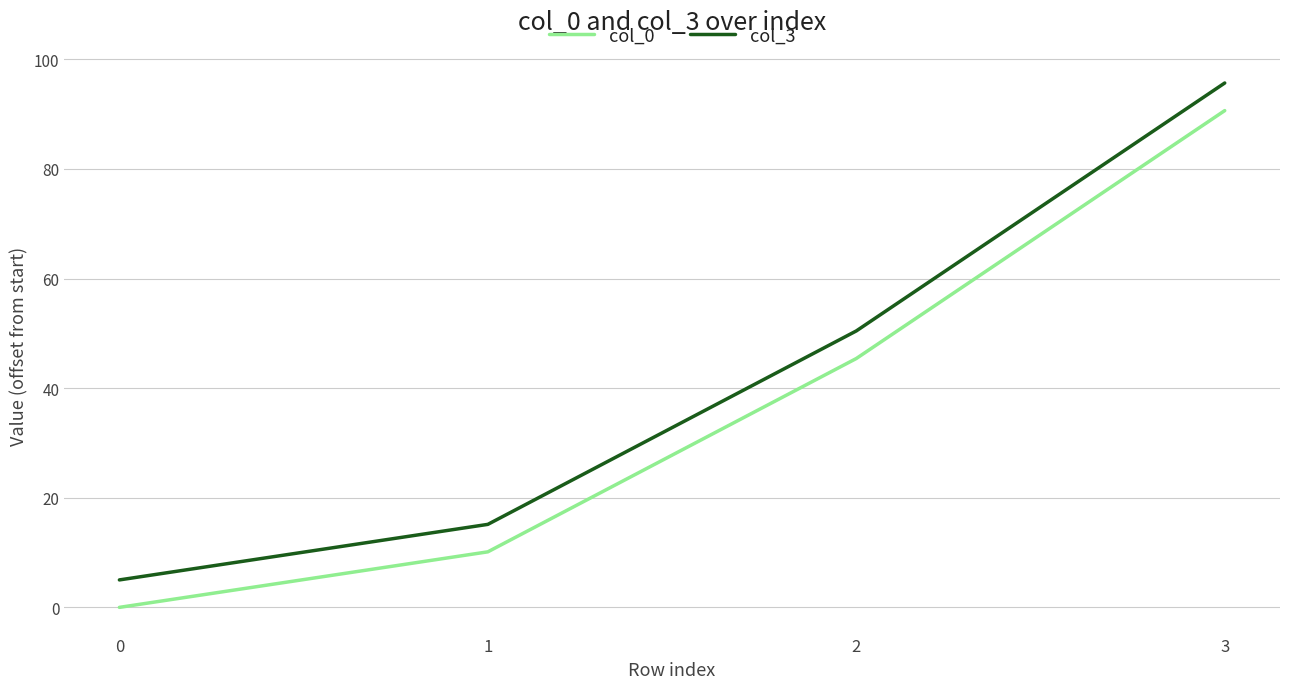

Between 0 and 1, which series saw the biggest shift?

col_3